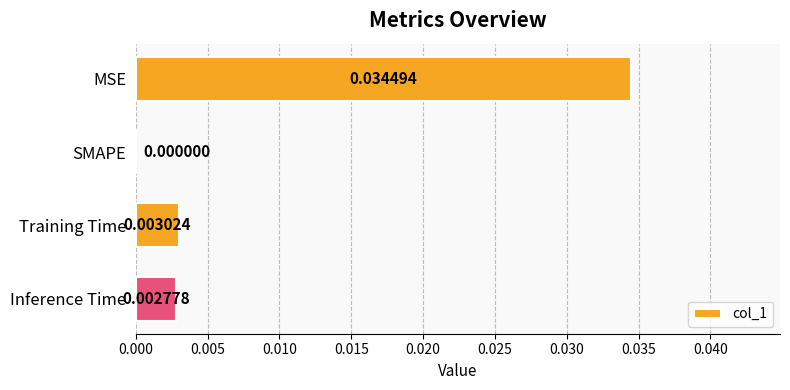

Which has a higher value, SMAPE or Inference Time?

Inference Time